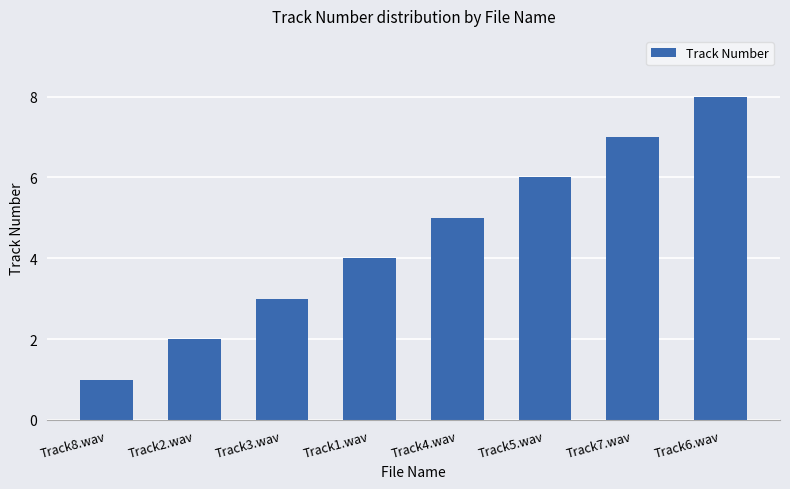

What value does the data have at Track4.wav?

5